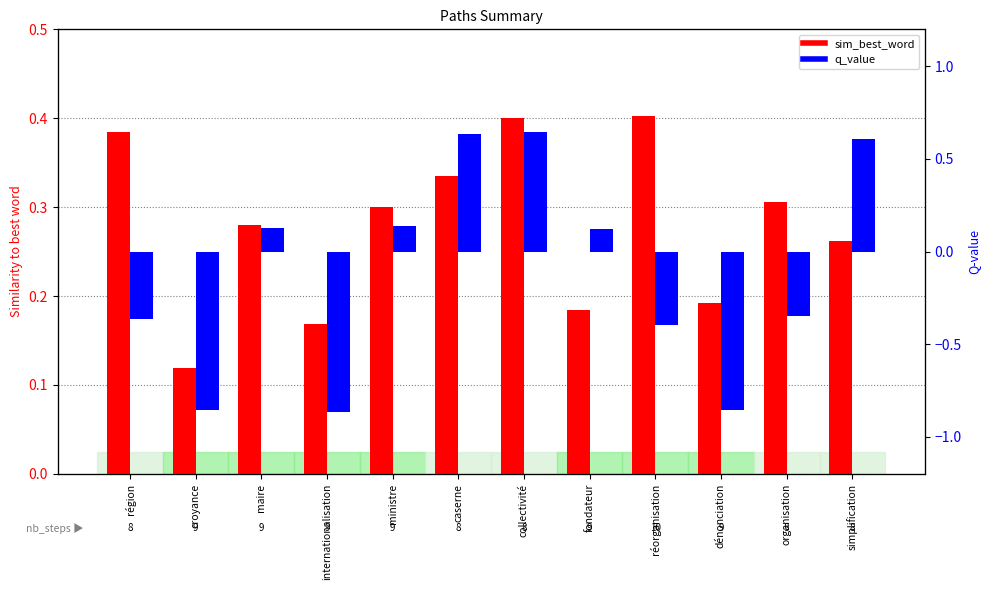

How many distinct data groups are displayed?

2